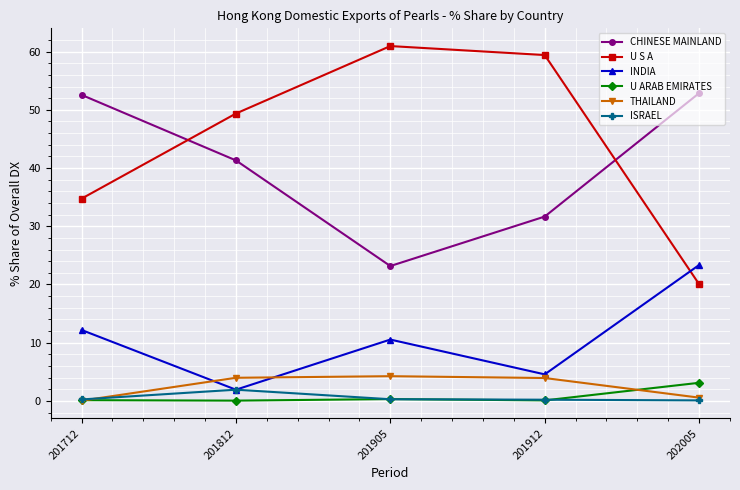

At which label is U S A closest to 40?

201712